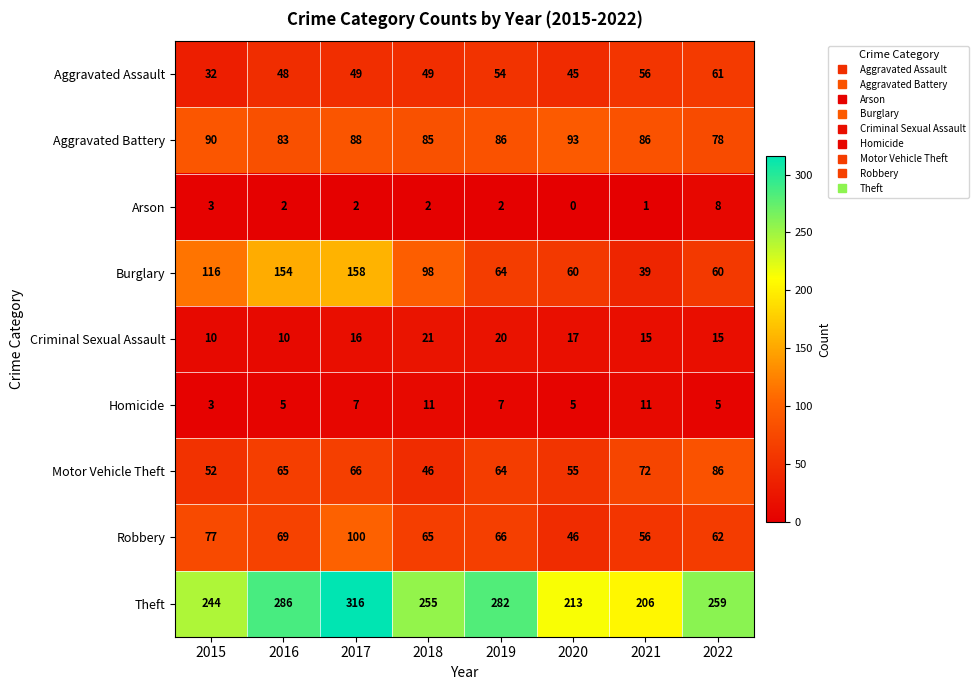

Is it true that Aggravated Battery equals 26 at 2016?

False